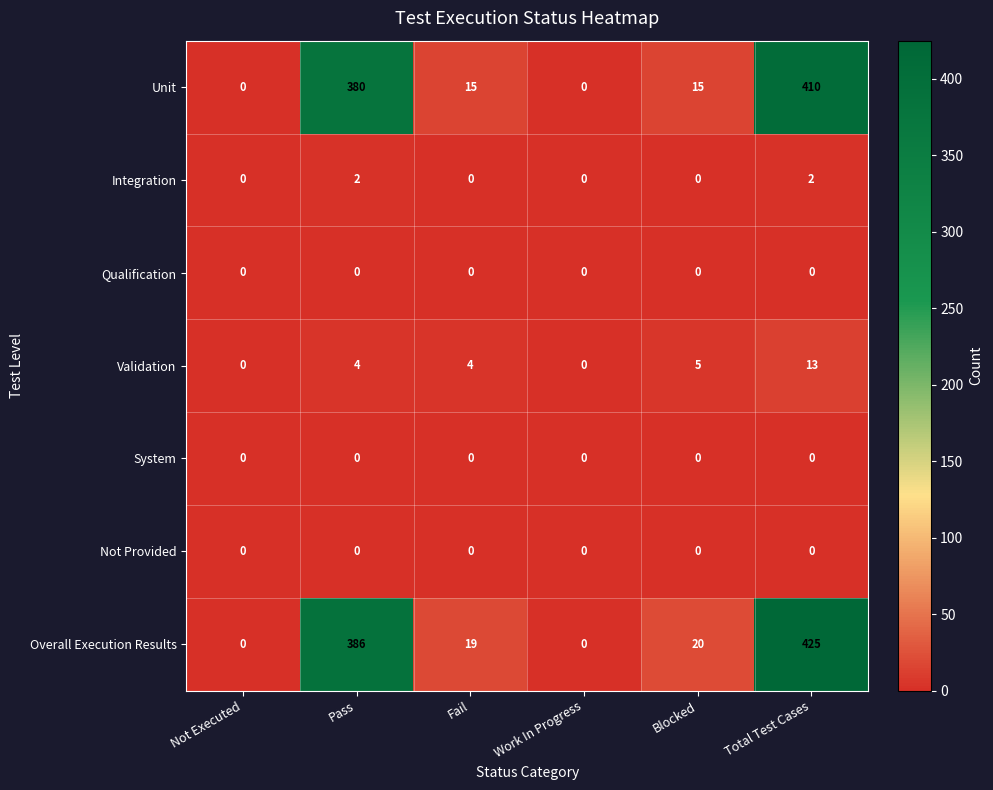

Where does the Overall Execution Results series first go above 20?

Pass